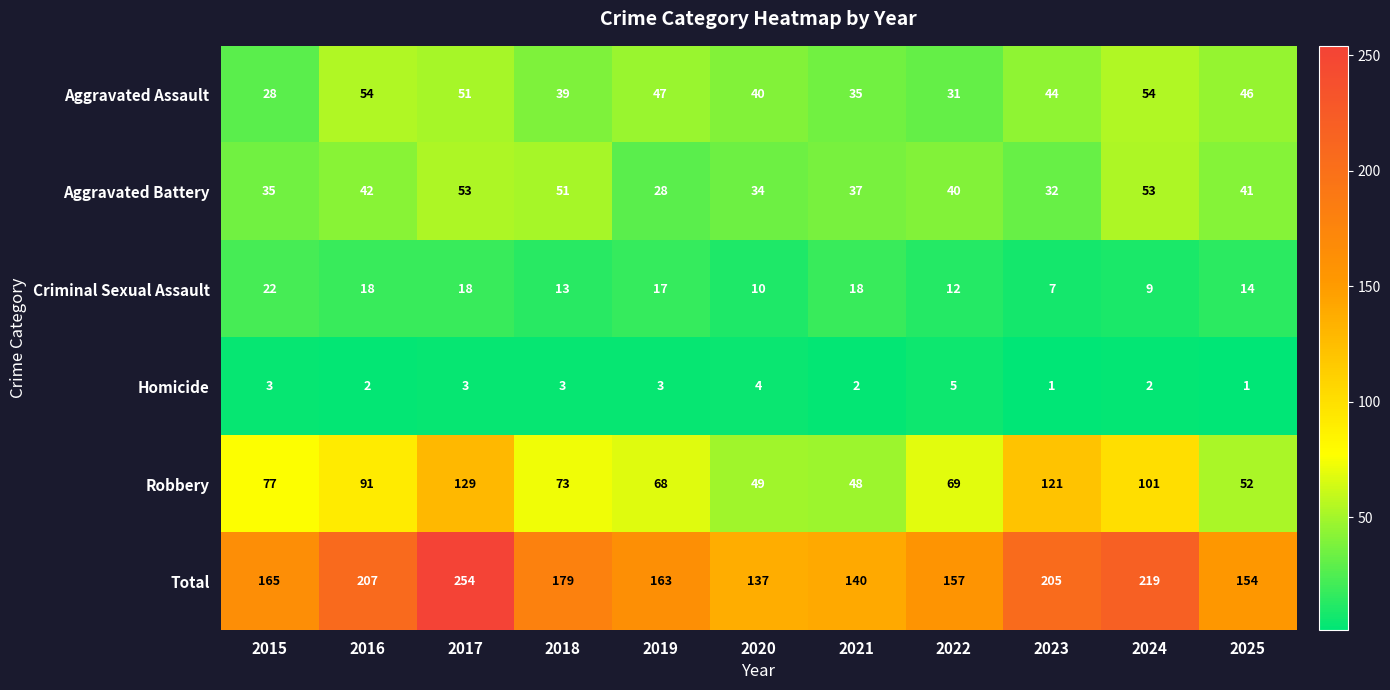

At which label is Aggravated Battery closest to 40?

2022